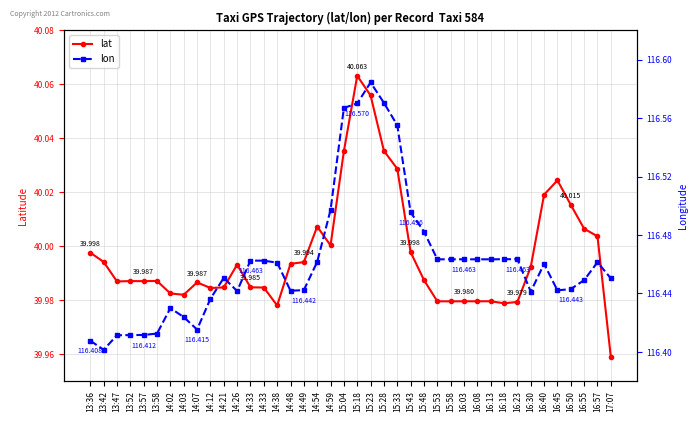

What is the difference between the second highest and second lowest values in the lon series?

0.2